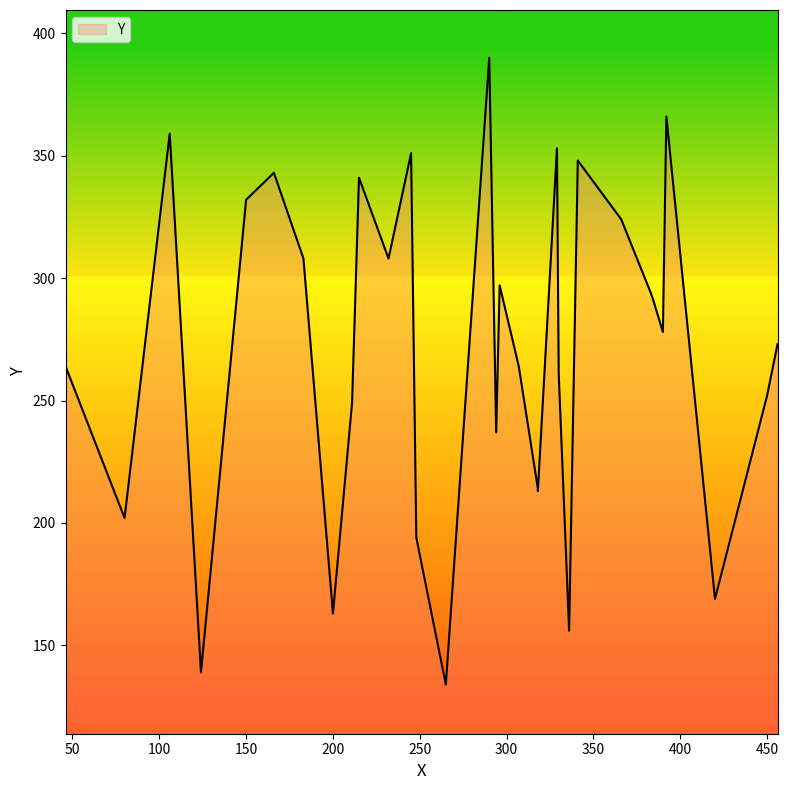

At which label is the value closest to 262?

330